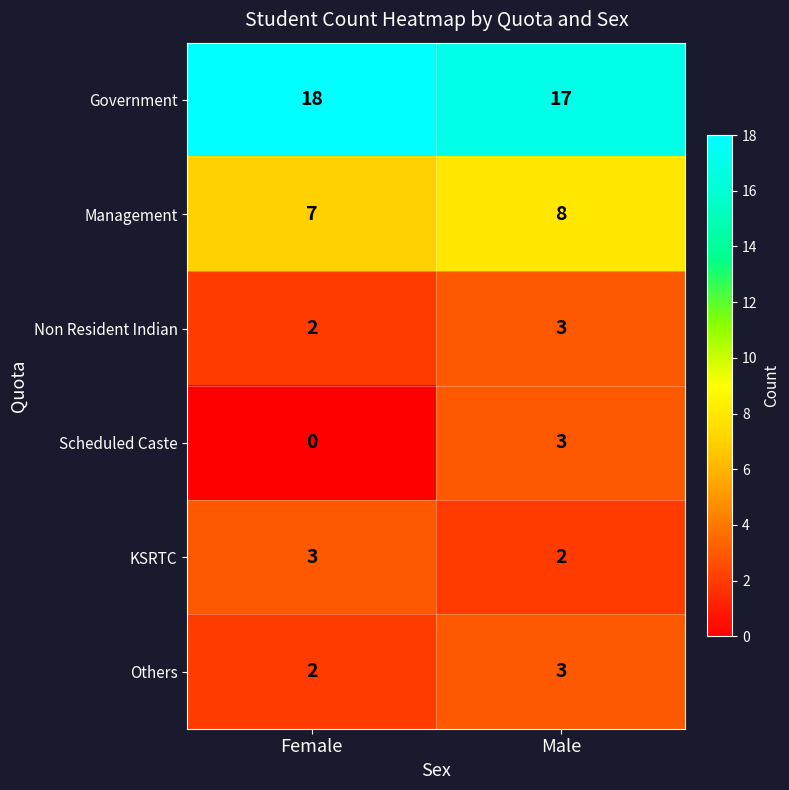

Rank the categories by Others value from highest to lowest.

Male, Female